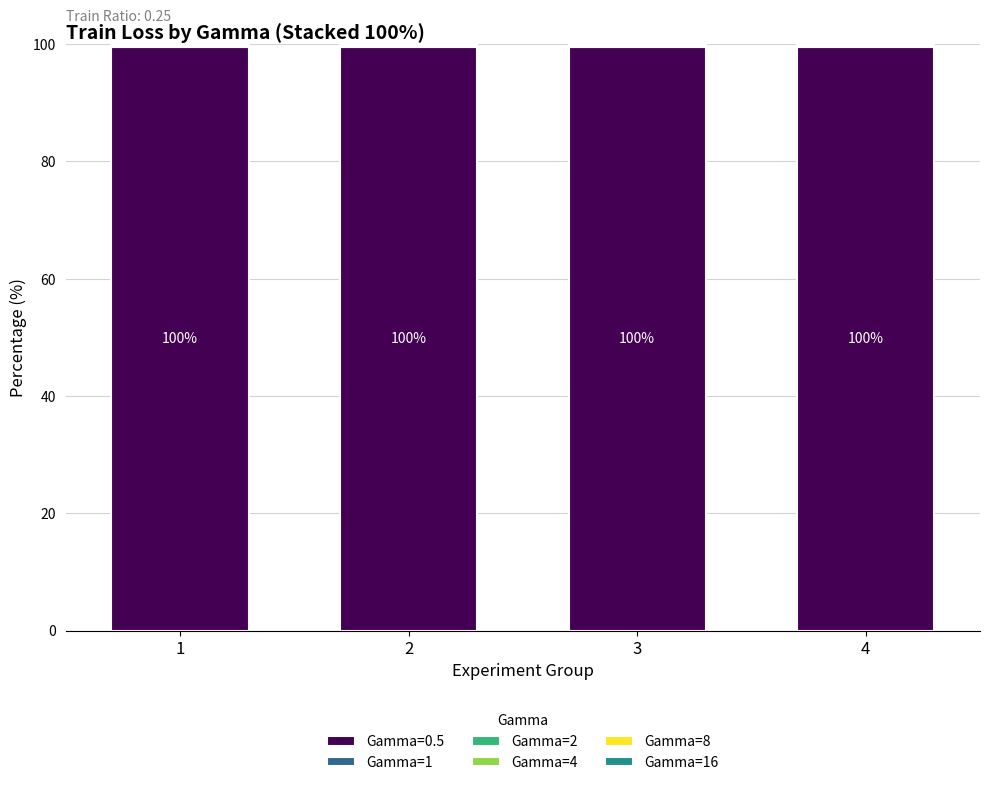

Is it true that Gamma=0.5 equals 60.6 at 2?

False